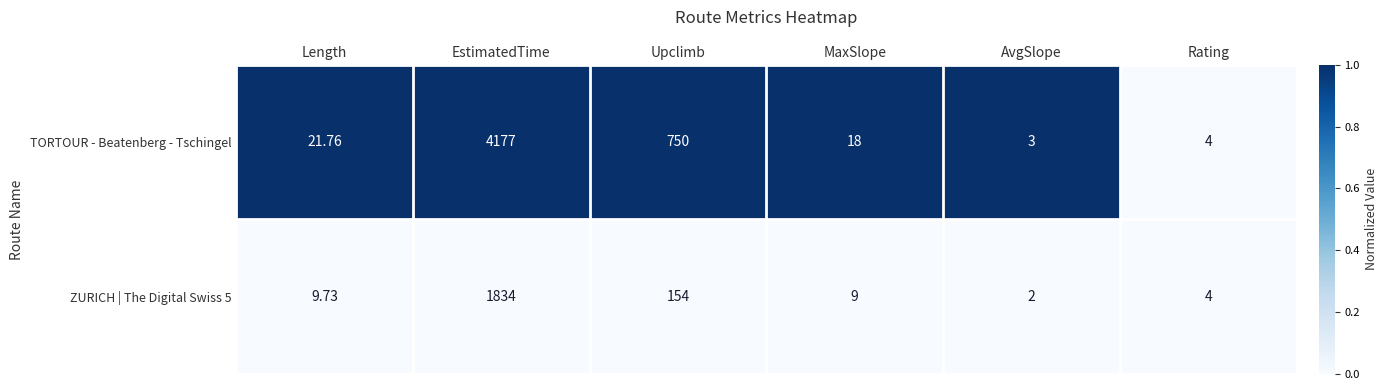

What is the greatest value displayed?

4177.0